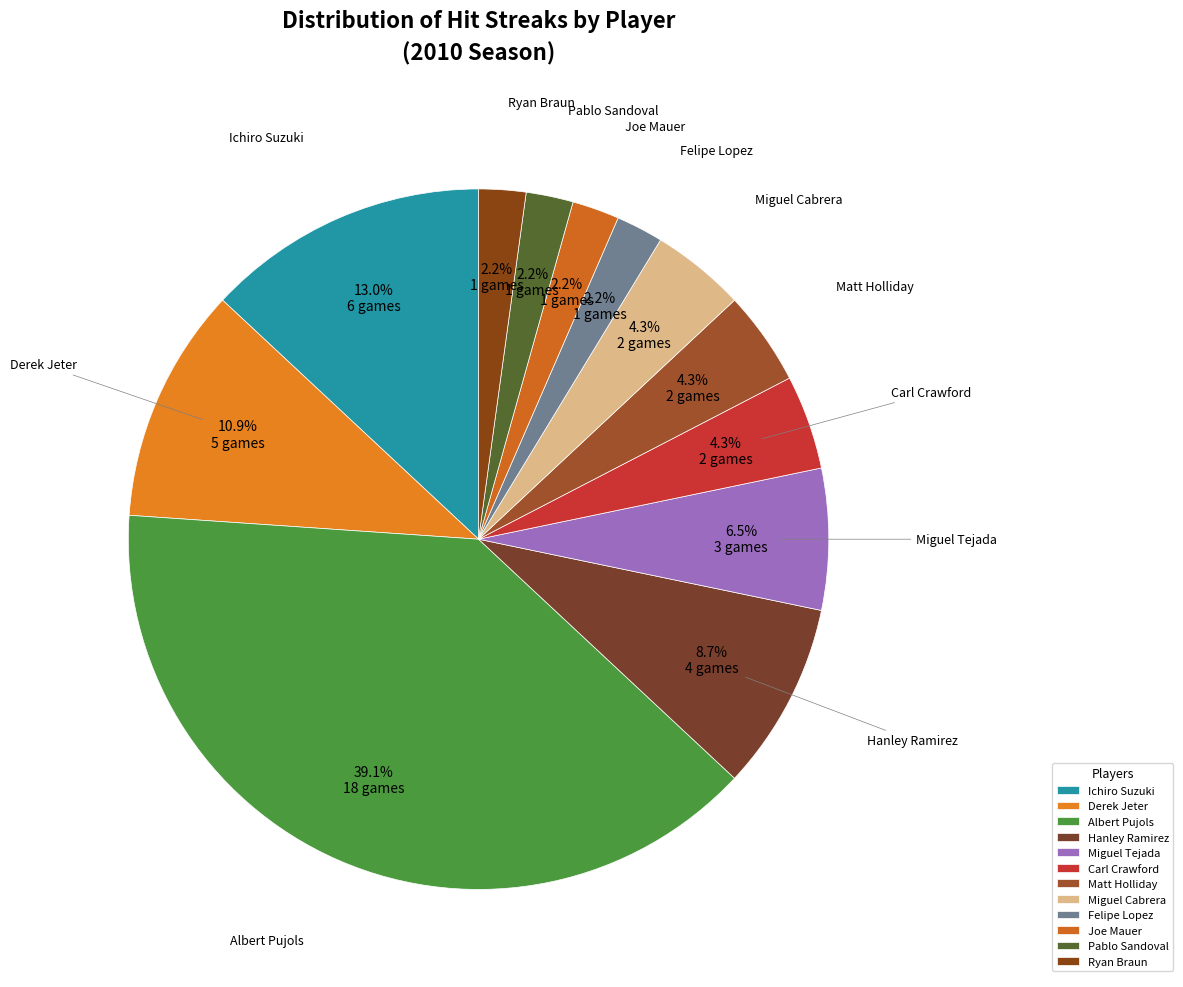

Does any single category account for the majority?

No